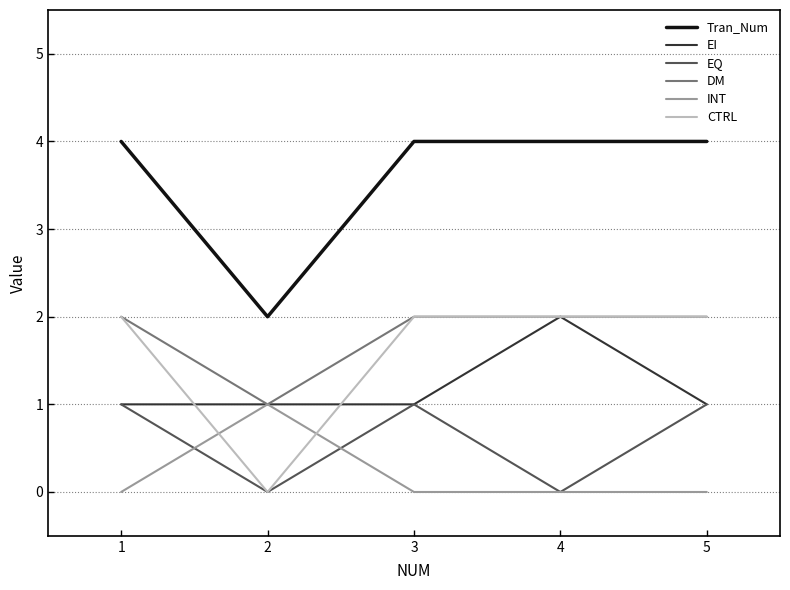

How many lines are shown in the chart?

6